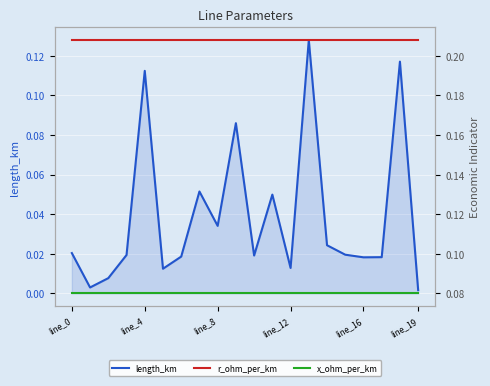

Rank the series by their maximum value, from highest to lowest.

r_ohm_per_km, length_km, x_ohm_per_km